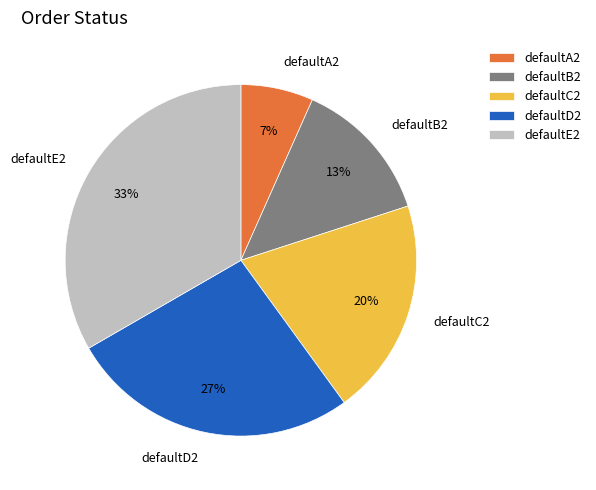

How many segments does this pie chart have?

5